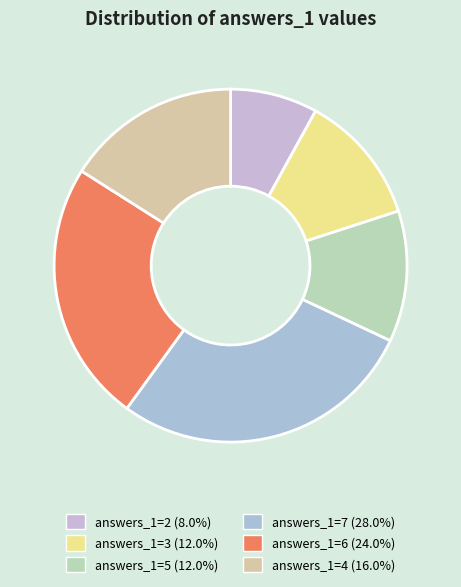

What is the largest slice in the pie chart?

7